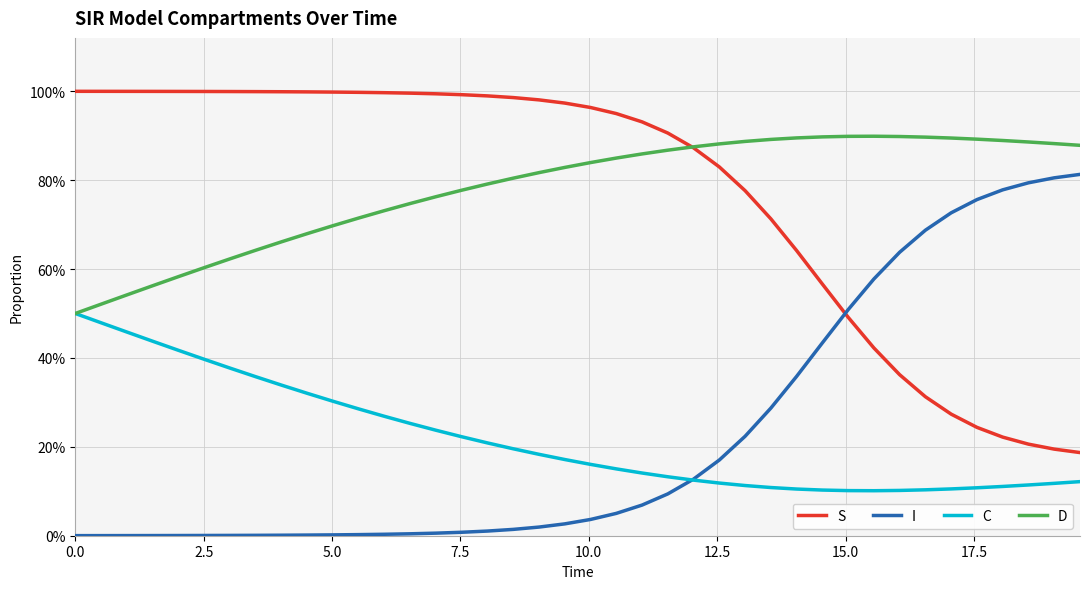

What are all the series names shown in the legend?

S, I, C, D